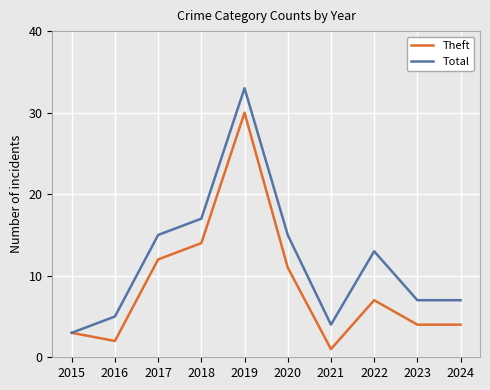

Reading left to right, list all the values displayed in this chart.

Theft: 3	2	12	14	30	11	1	7	4	4
Total: 3	5	15	17	33	15	4	13	7	7